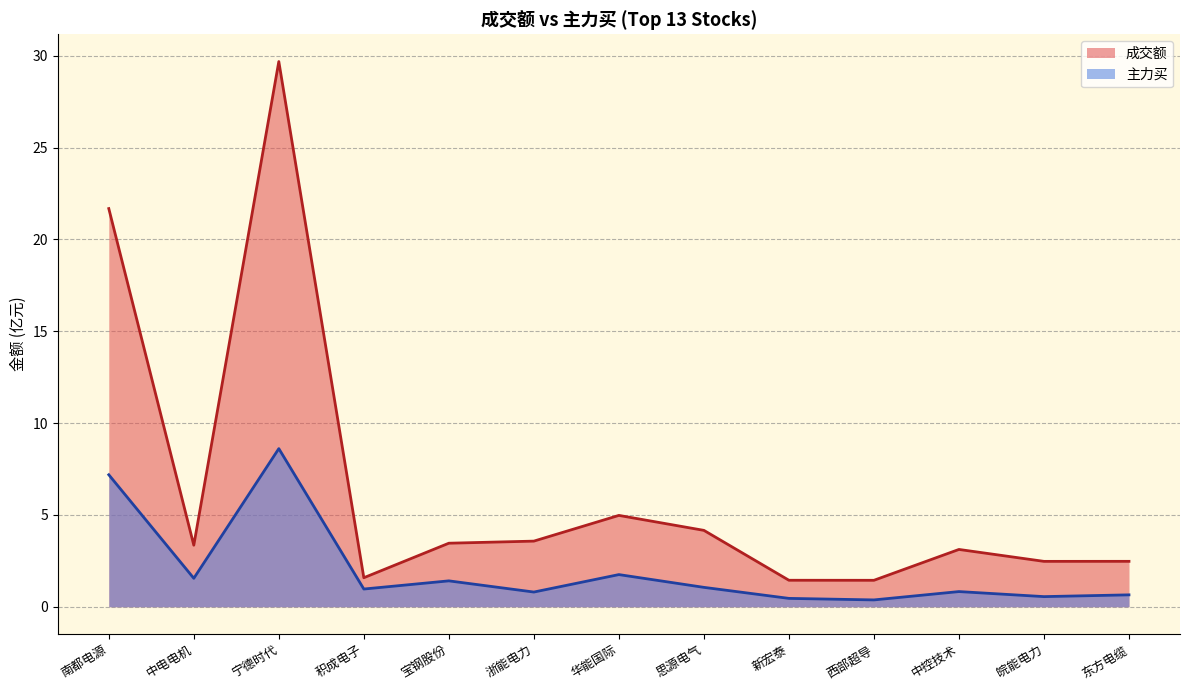

How many lines are shown in the chart?

2